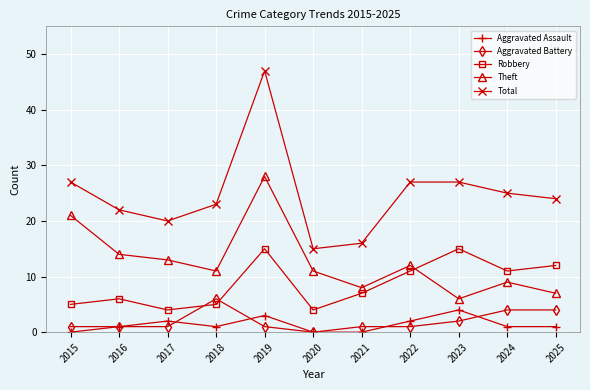

At which category is the sum across all series the highest?

2019